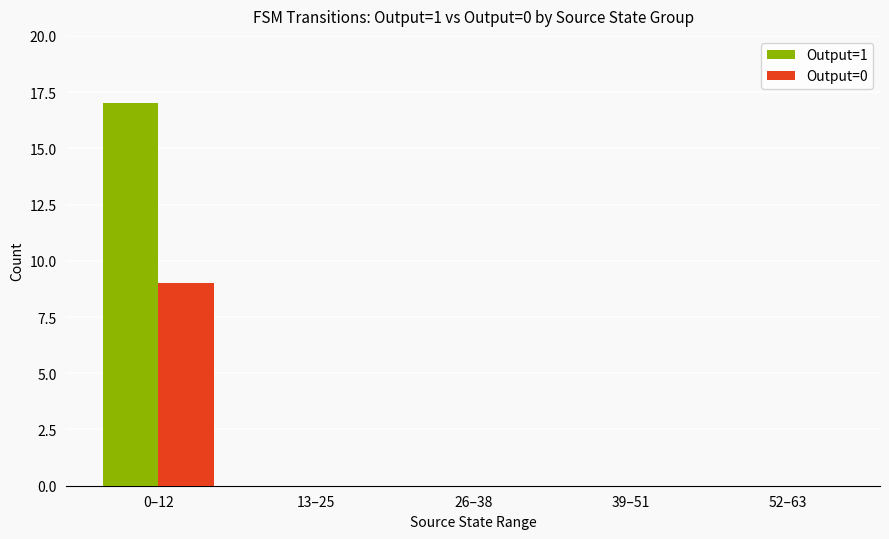

What is the sum of all Output=1 values?

17